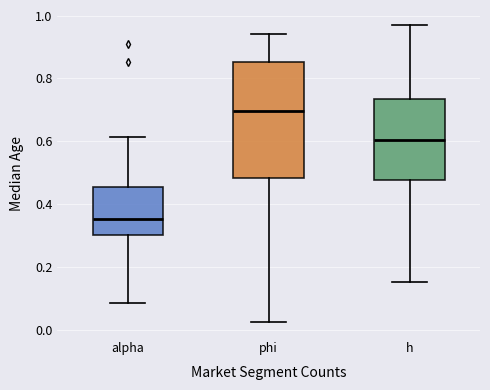

Comparing the boxes themselves (not the whiskers), which one is the tallest?

phi